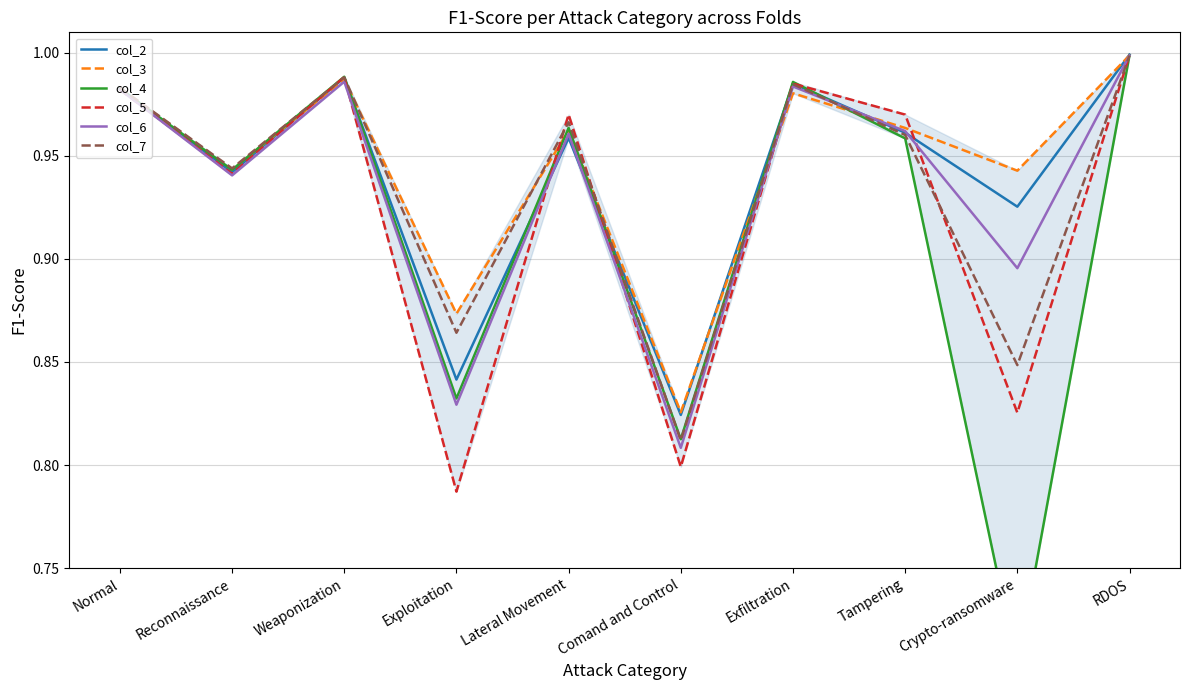

What is the sum of the col_5 values at Reconnaissance and Lateral Movement?

1.9